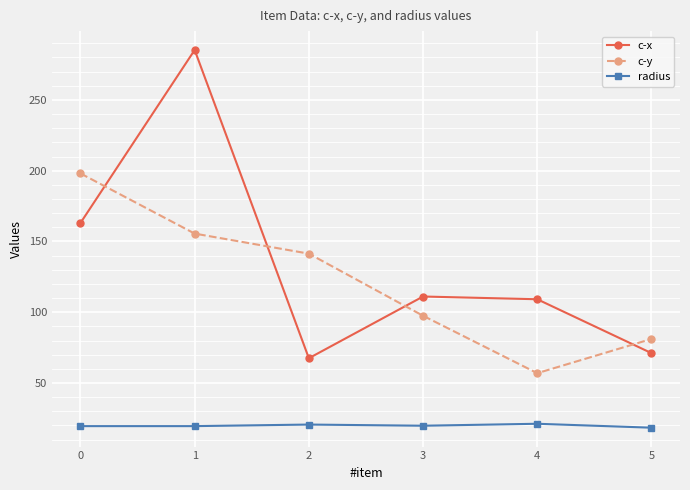

The value of radius at 4 is 21.2. True or false?

True